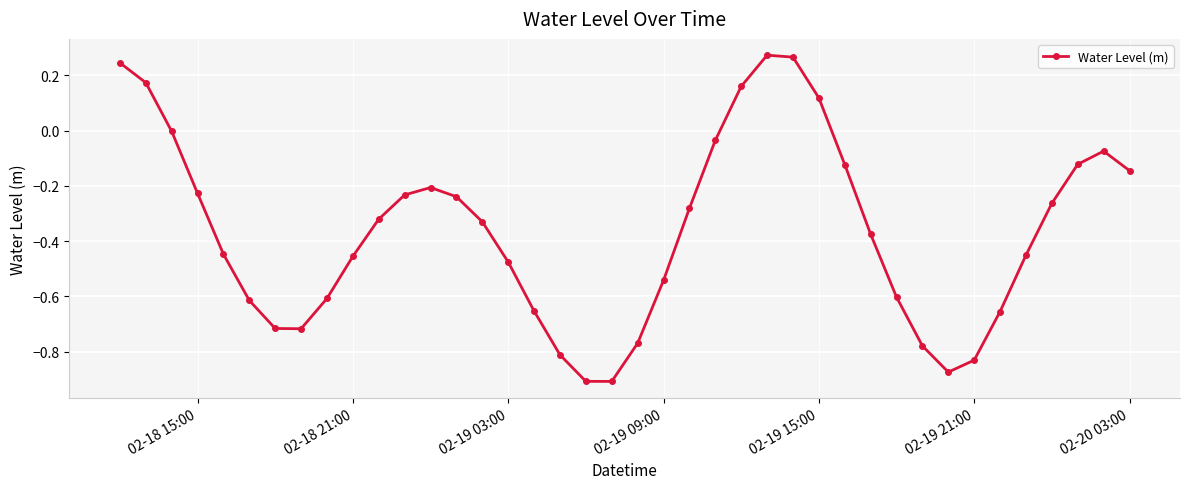

What is the sum of all values?

-14.6